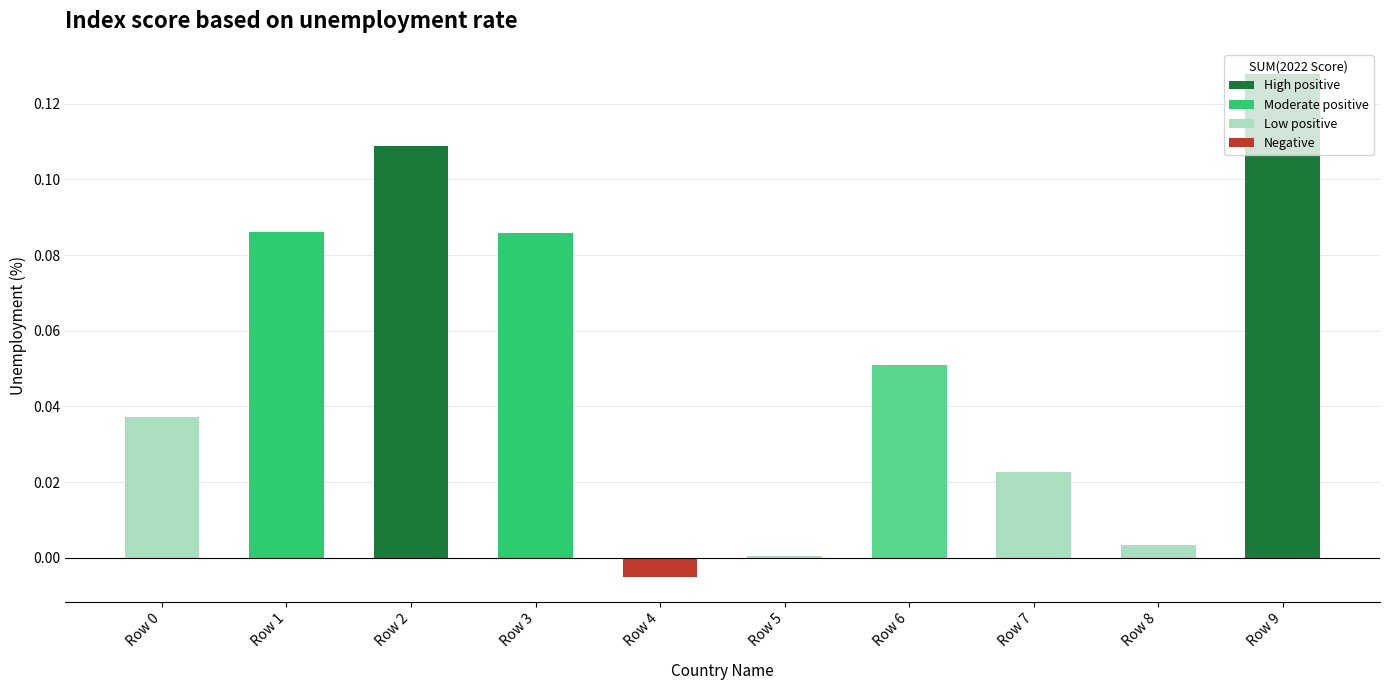

Does the chart contain stacked bars?

No